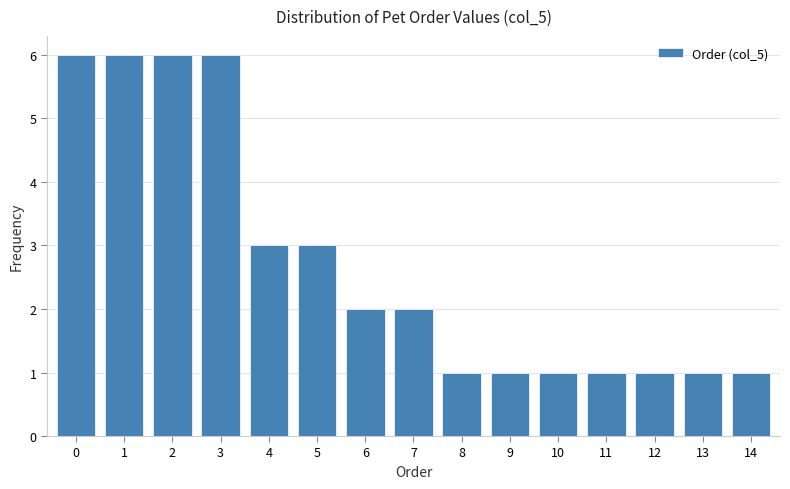

Reading left to right, what are all the values shown in this chart?

6	6	6	6	3	3	2	2	1	1	1	1	1	1	1